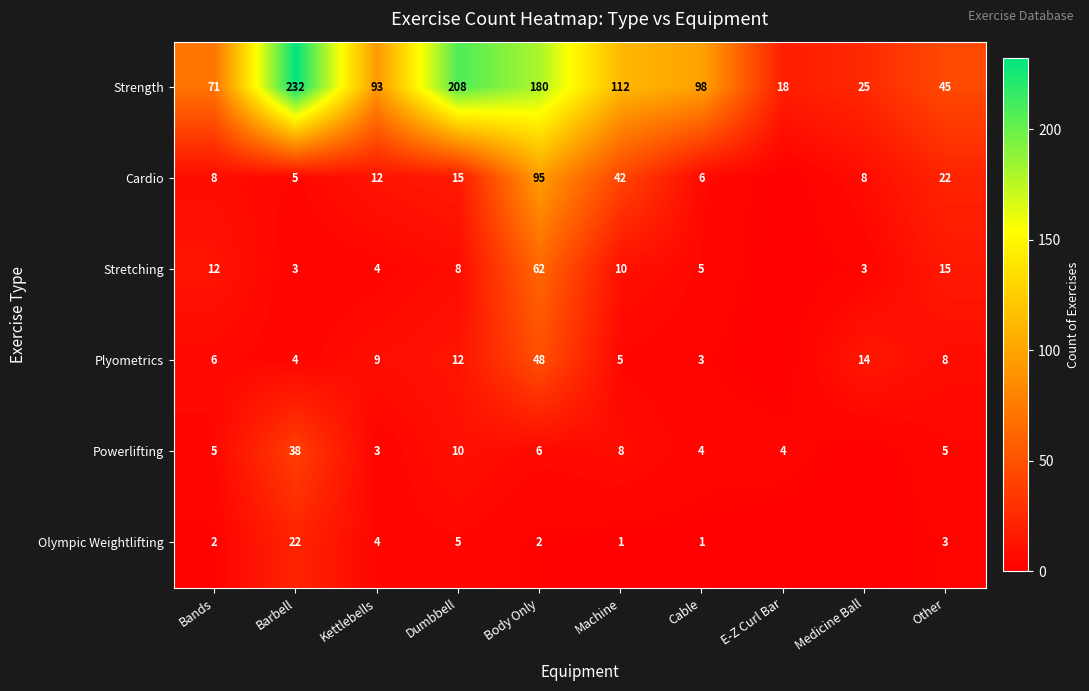

At which category is the sum across all series the highest?

Body Only